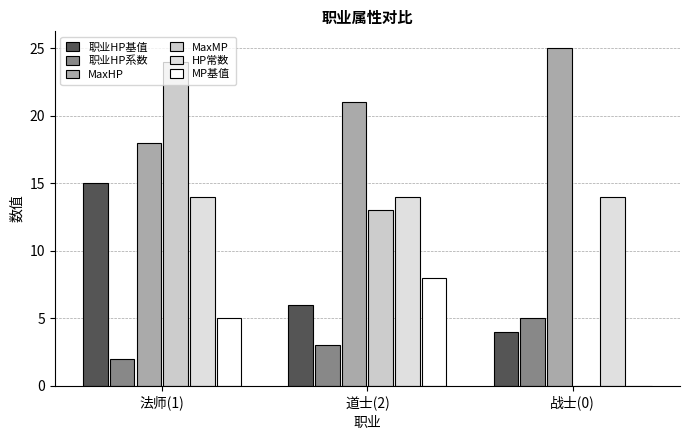

Which series has the widest spread of values?

MaxMP